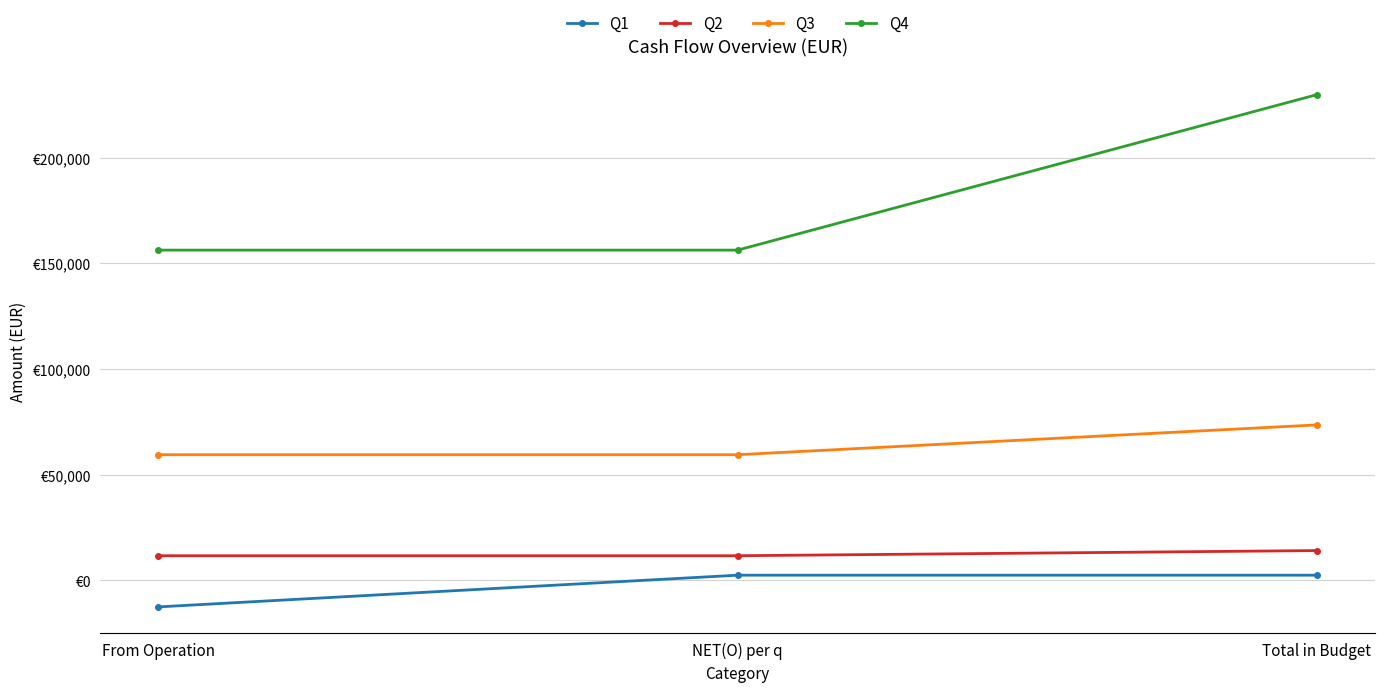

Which series has the largest total across all categories?

Q4